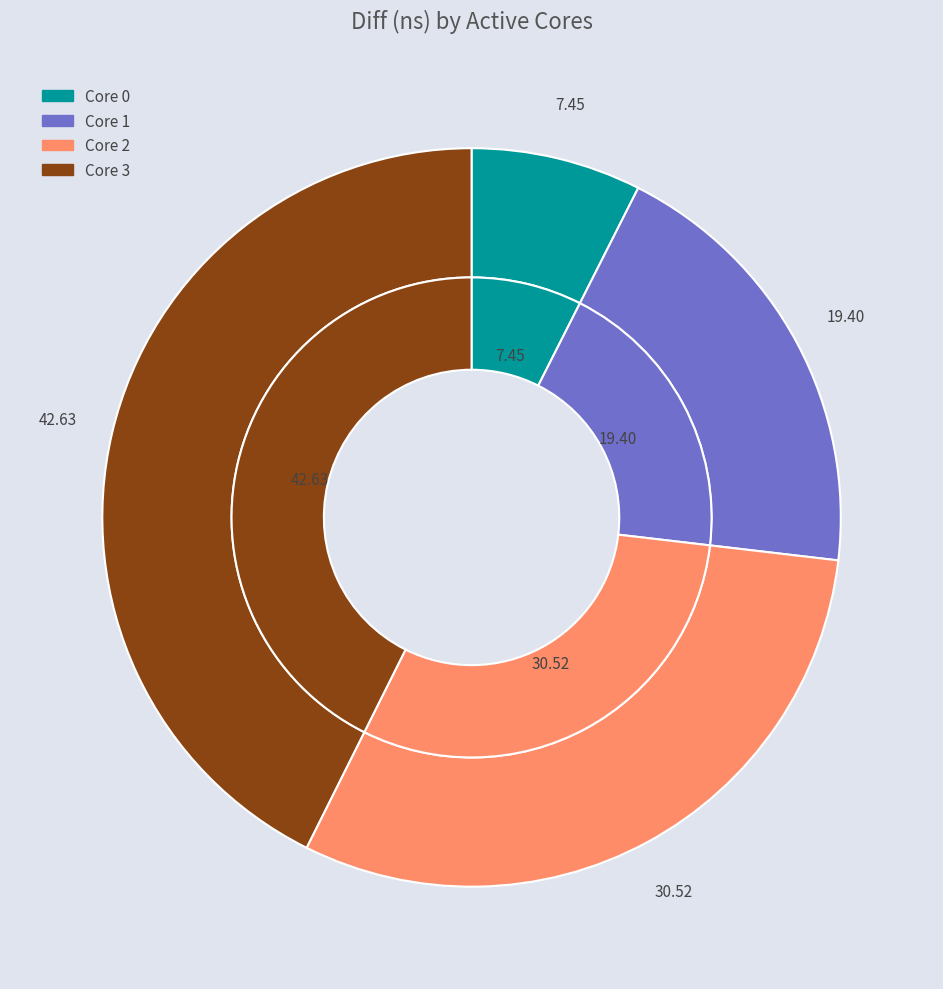

To the nearest percent, what is the combined percentage of 0 and 2?

38%